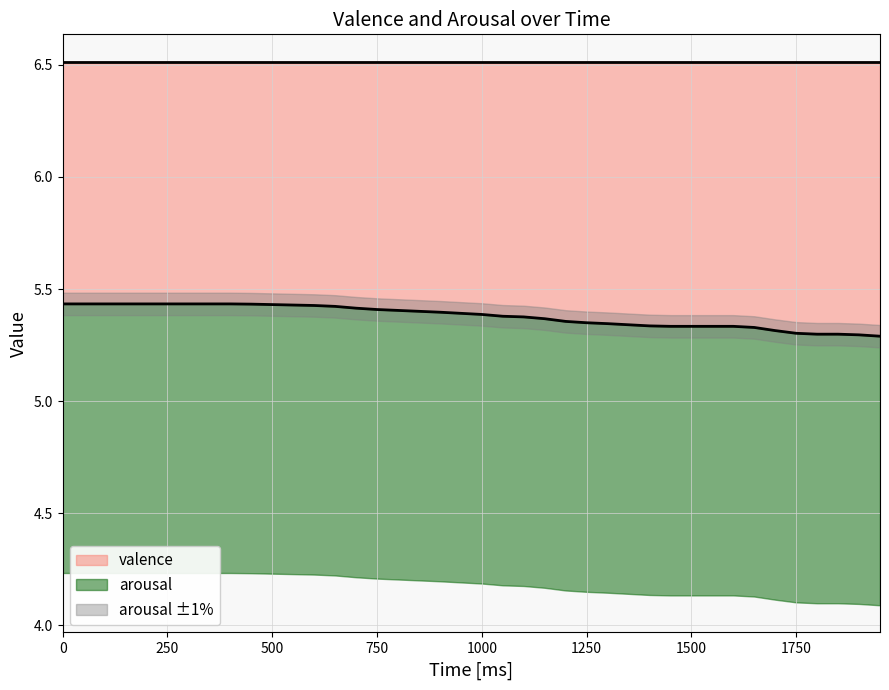

Count the values in the range 5 to 6.

40